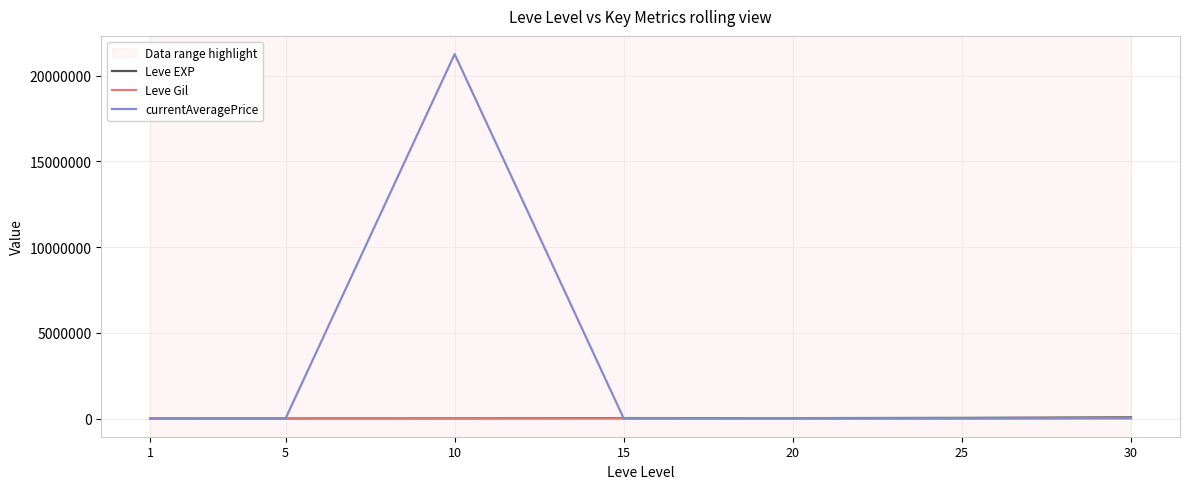

Reading left to right, what are all the values shown in this chart?

Leve EXP: 630.0	3600.0	9990.0	24790.0	21600.0	36390.0	67730.0
Leve Gil: 113.0	139.0	168.0	529.0	290.0	485.0	463.0
currentAveragePrice: 150.5	2251.2	21250250.0	965.4	3420.0	1250.1	31119.5